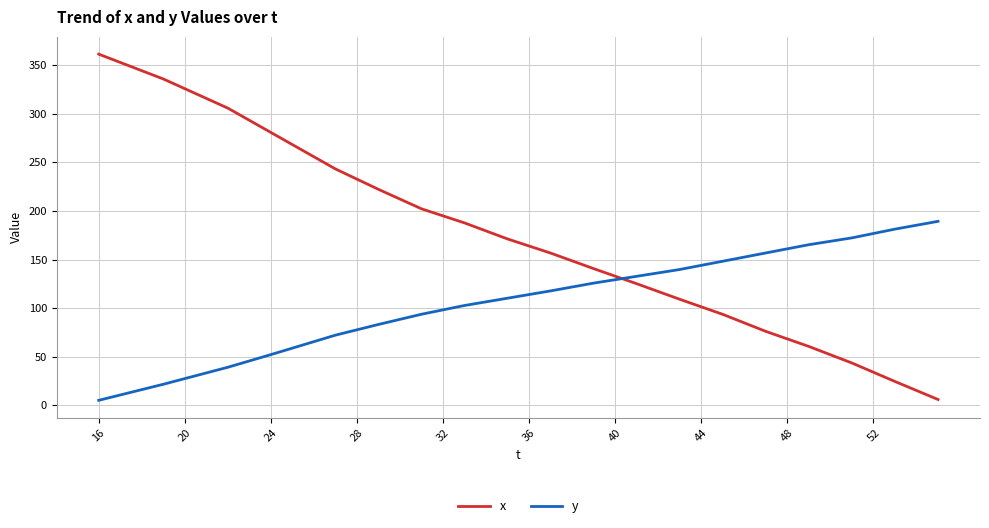

Which series has the widest spread of values?

x